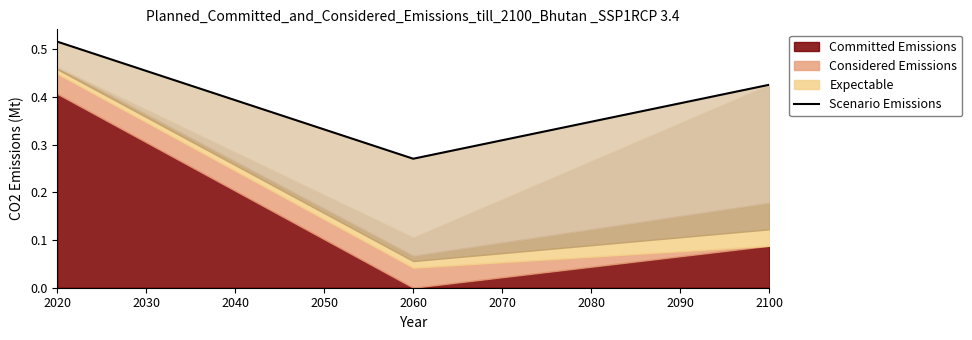

What is the average value?

0.4